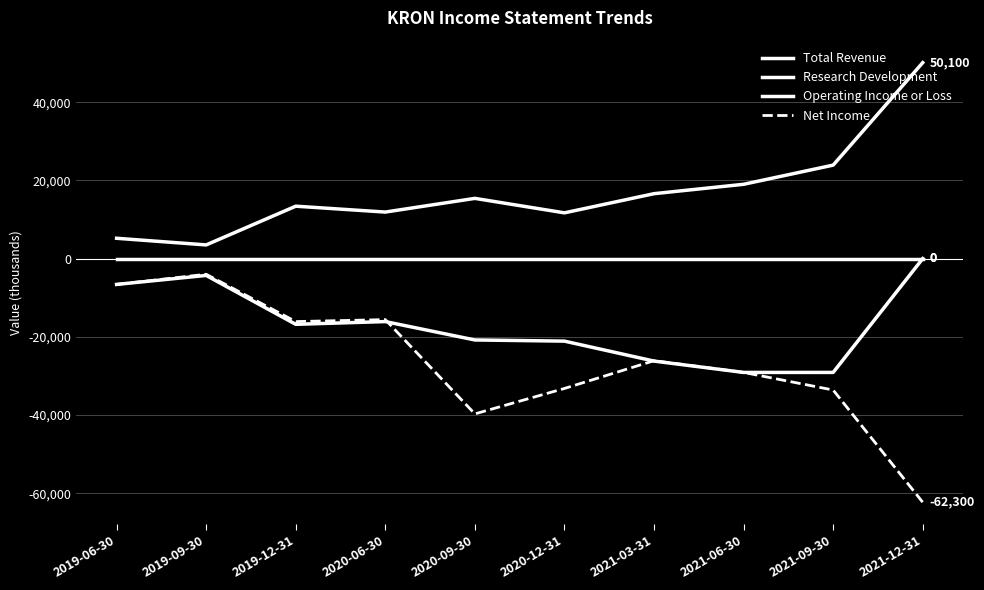

Does the chart have visible grid lines?

Yes